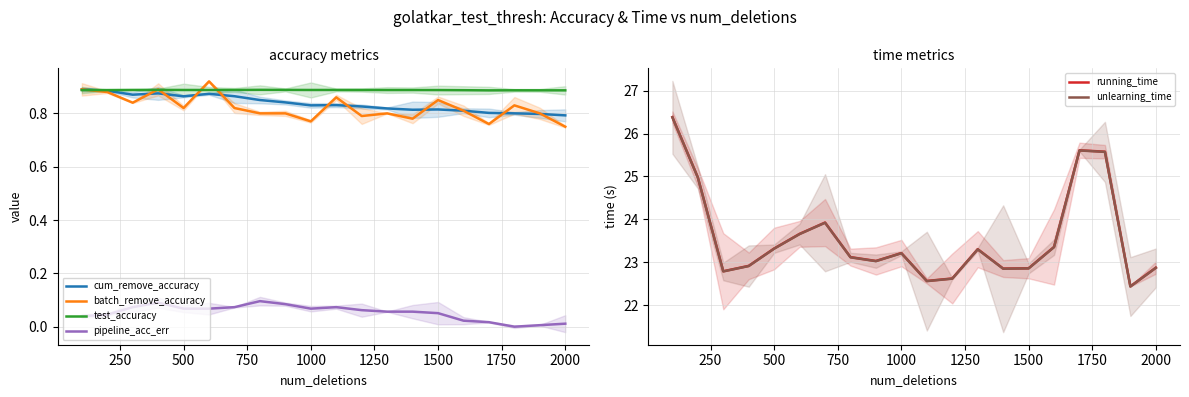

Is the value of test_accuracy at 2000 greater than the value of cum_remove_accuracy at 1500?

Yes